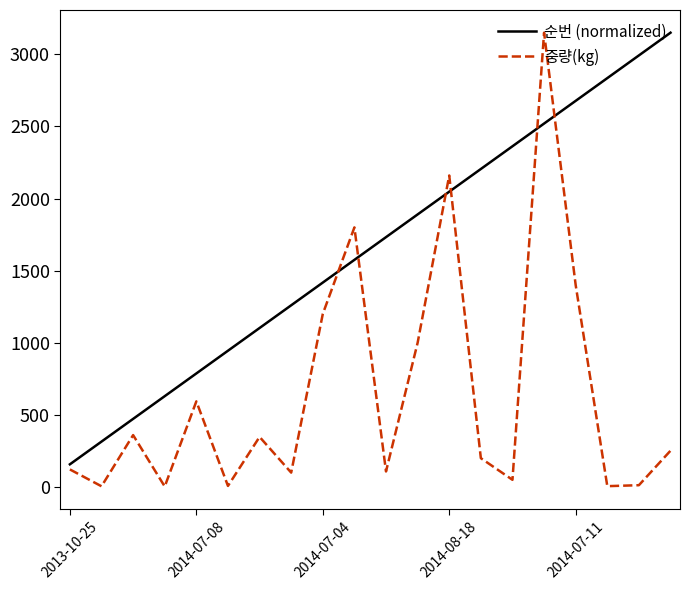

True or false: 순번 (normalized) and 중량(kg) cross at least once.

True